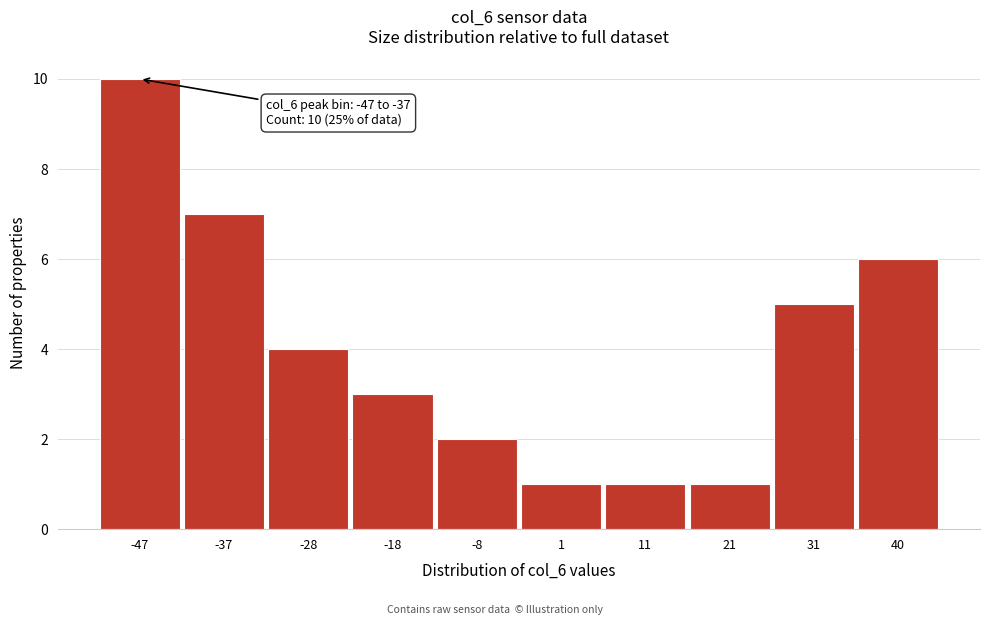

Reading left to right, what are all the values shown in this chart?

10	7	4	3	2	1	1	1	5	6